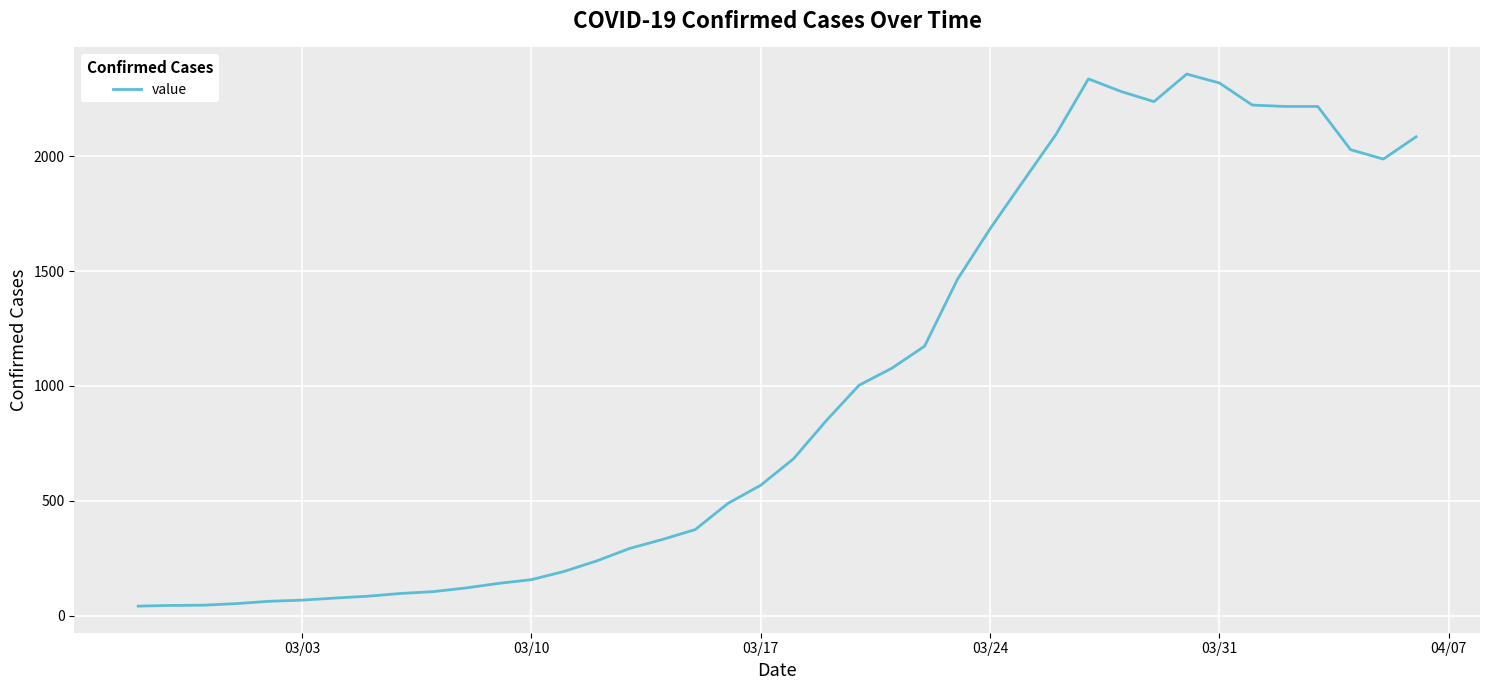

What is the maximum value shown in the chart?

2357